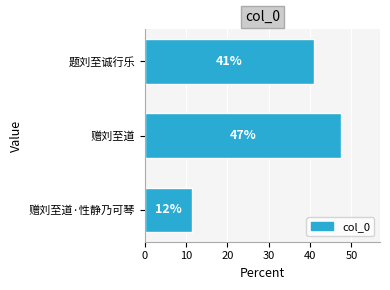

Are the bars grouped side by side (vs. stacked)?

No